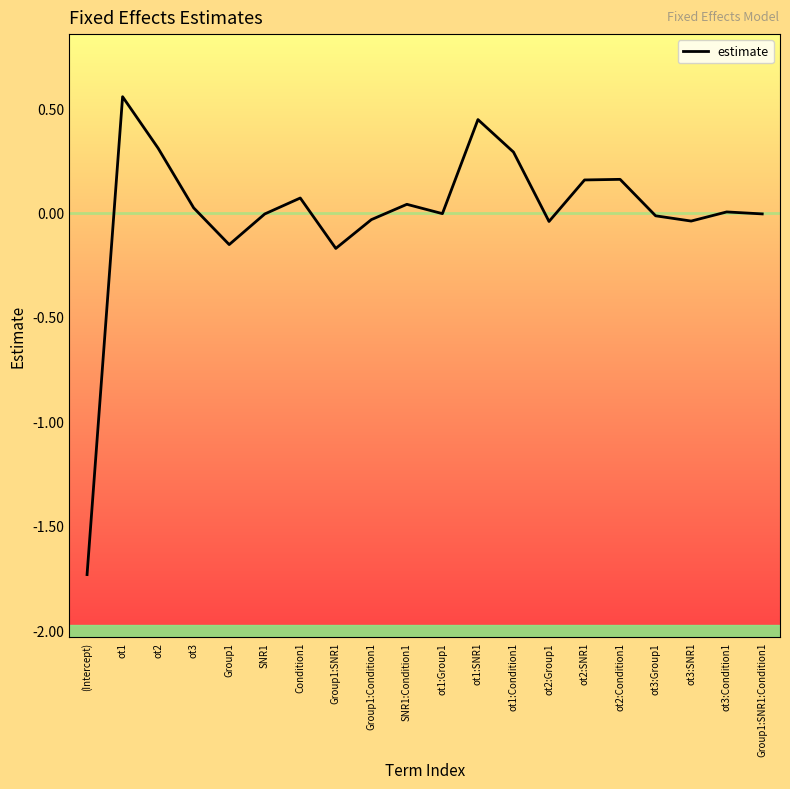

What is the difference between the maximum and minimum values?

2.3